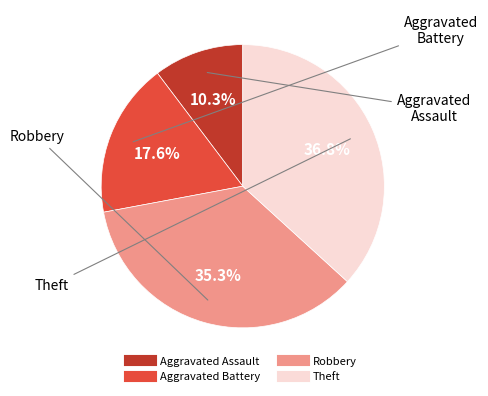

Do Aggravated Battery and Robbery together represent more than half of the pie?

Yes